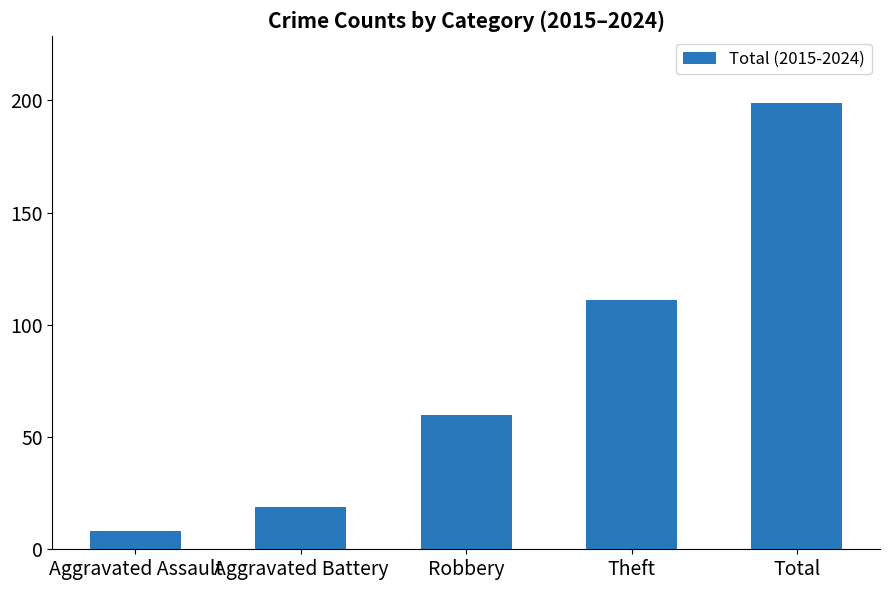

Rank the categories by value from highest to lowest.

Total, Theft, Robbery, Aggravated Battery, Aggravated Assault